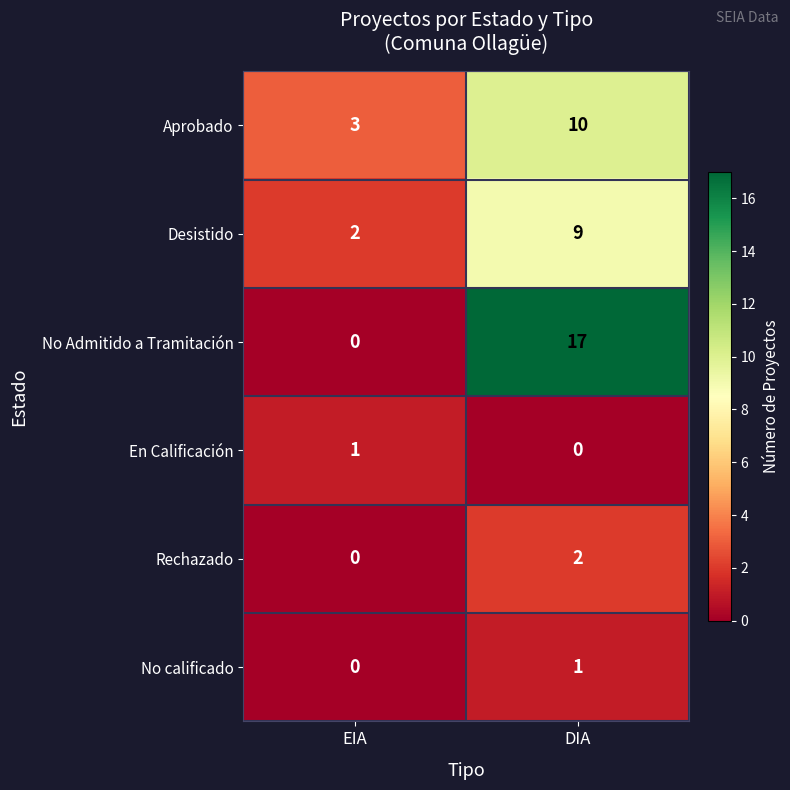

At how many categories does at least one series exceed 8?

1